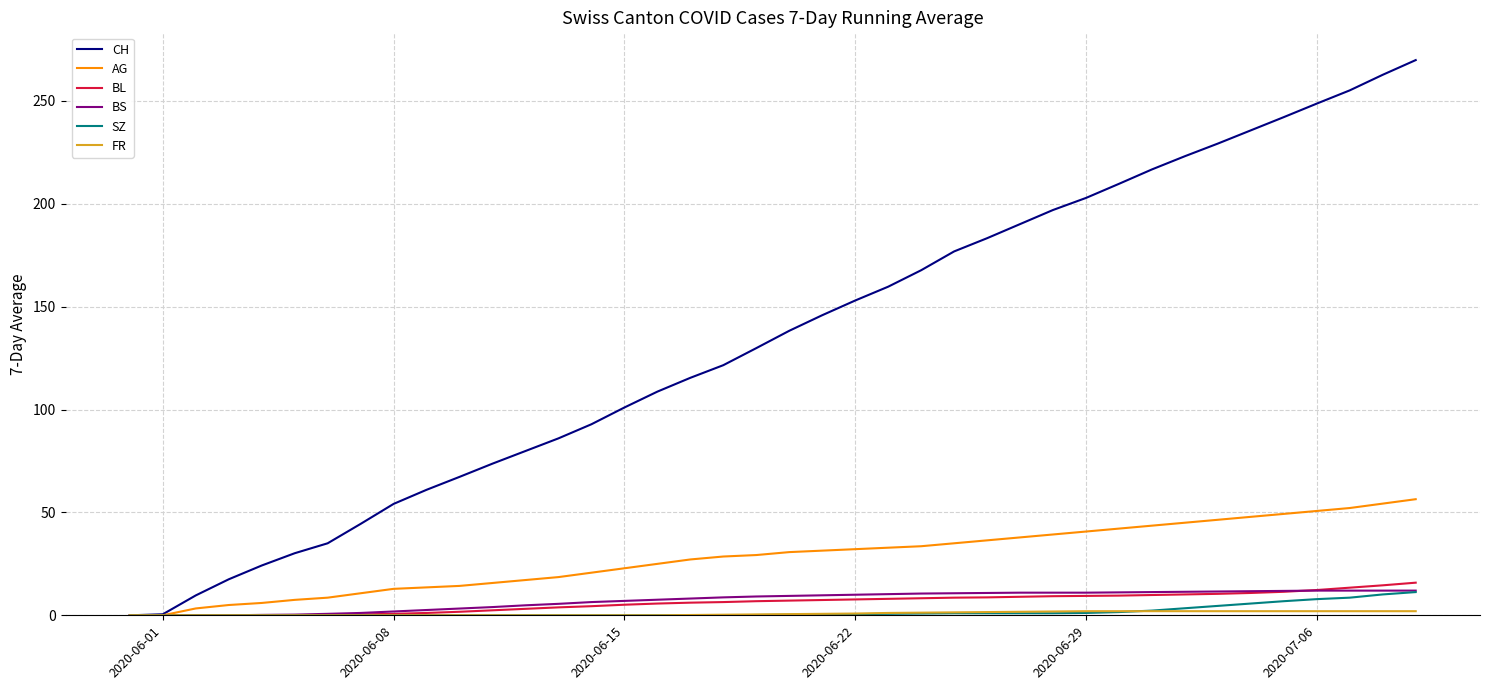

How many lines are shown in the chart?

6